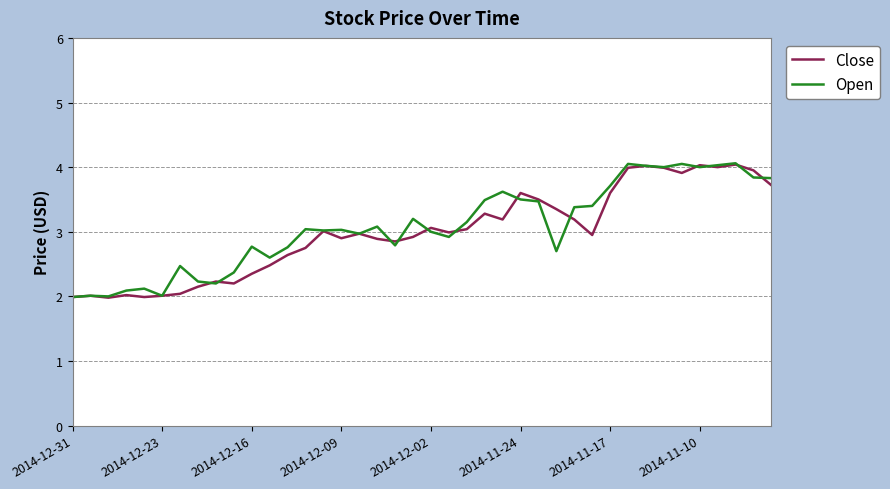

What is the smallest value displayed?

2.0